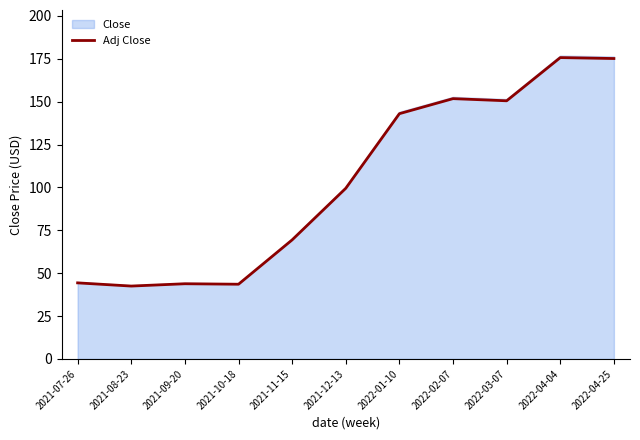

List the labels in order of value, smallest first.

2021-08-23, 2021-10-18, 2021-09-20, 2021-07-26, 2021-11-15, 2021-12-13, 2022-01-10, 2022-03-07, 2022-02-07, 2022-04-25, 2022-04-04